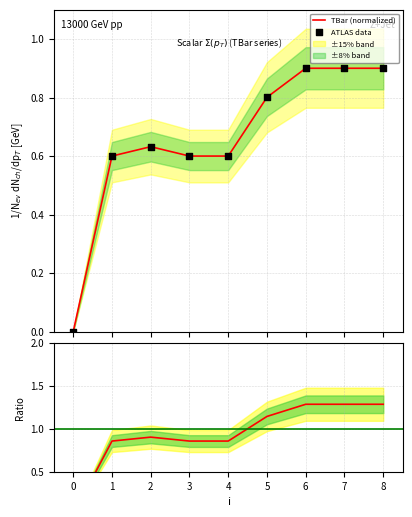

At how many categories does at least one series exceed 0?

8